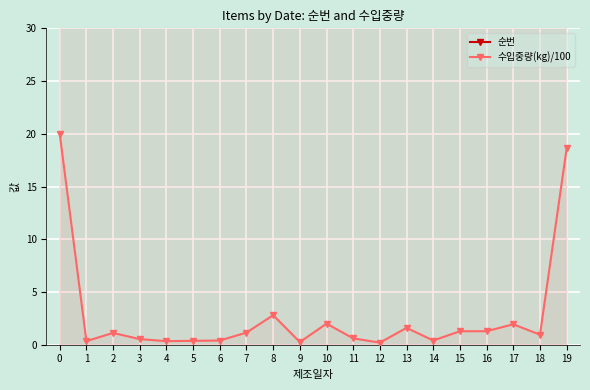

At which label is 수입중량(kg)/100 closest to 10?

8